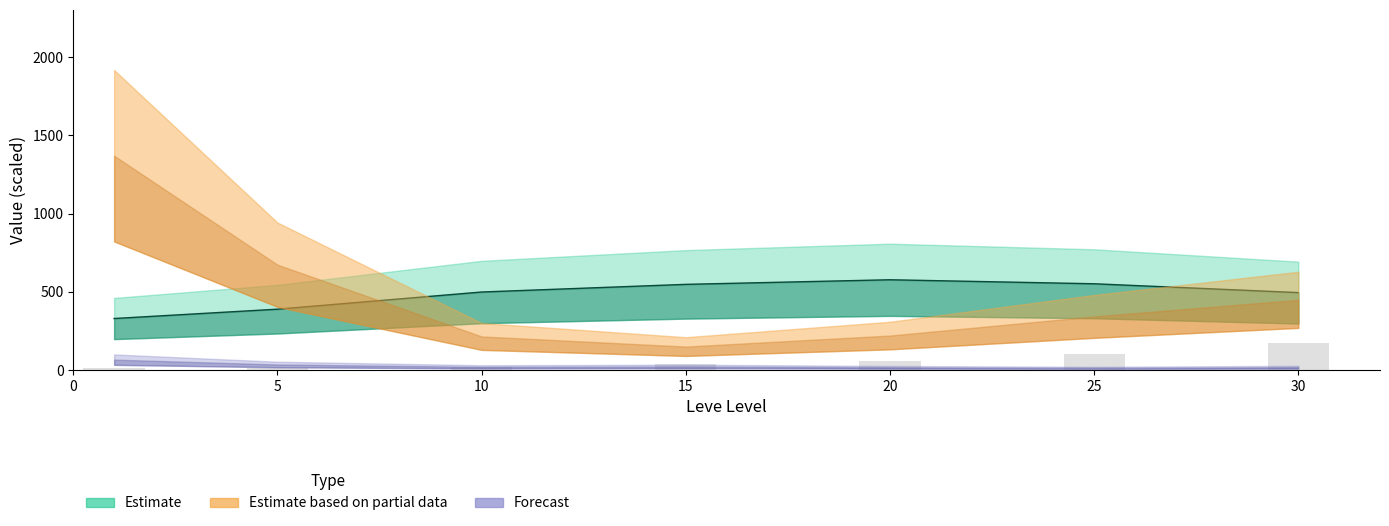

Are the bars grouped side by side (vs. stacked)?

No